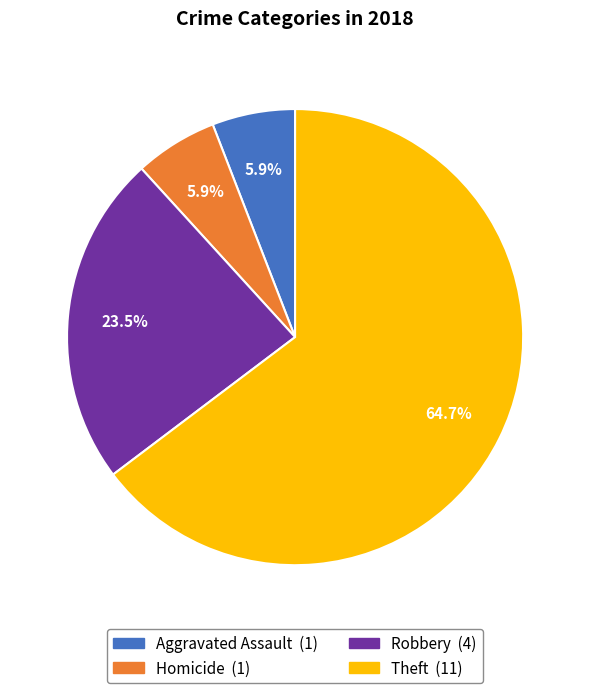

Is there a majority slice in this chart?

Yes